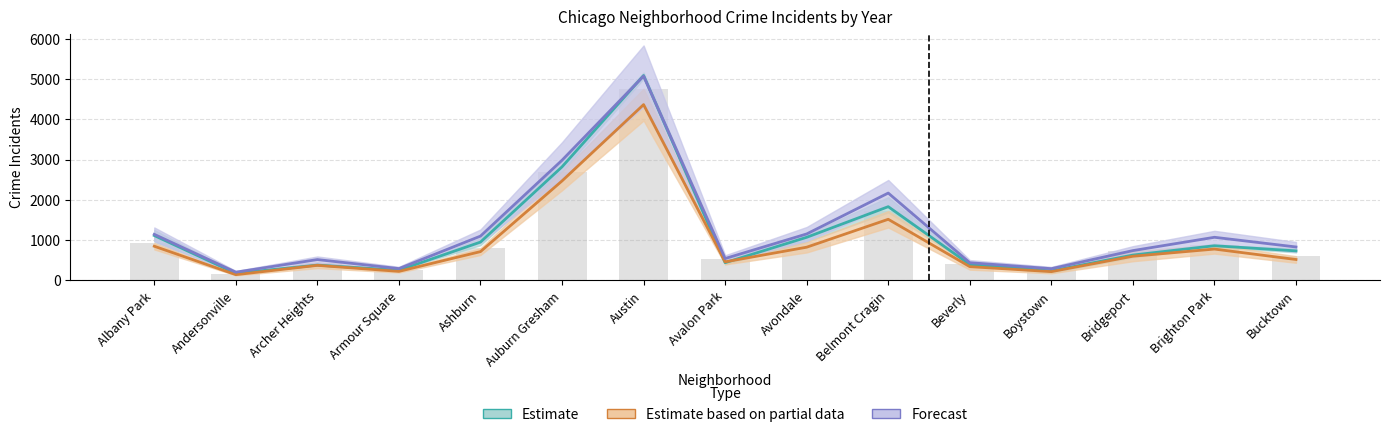

At how many categories does at least one series exceed 759?

8